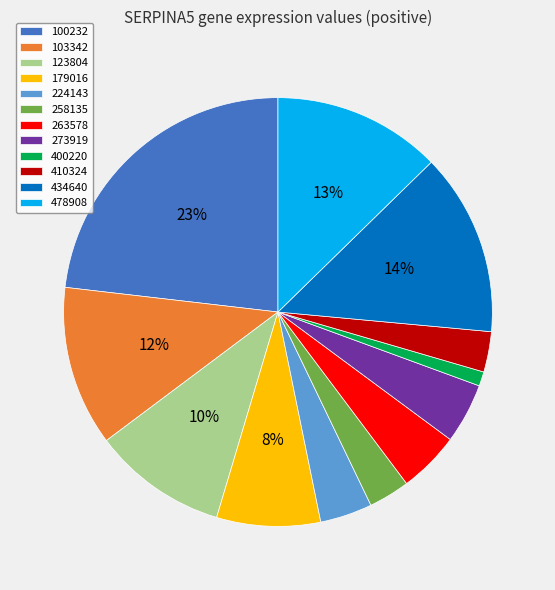

Count the number of slices in the pie.

12